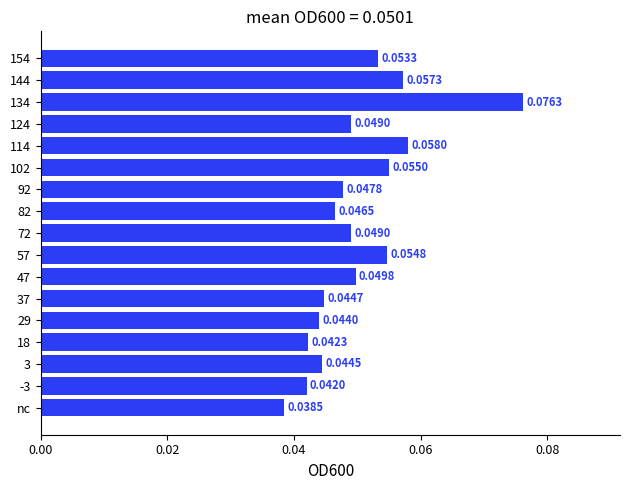

Are the bars horizontal?

Yes